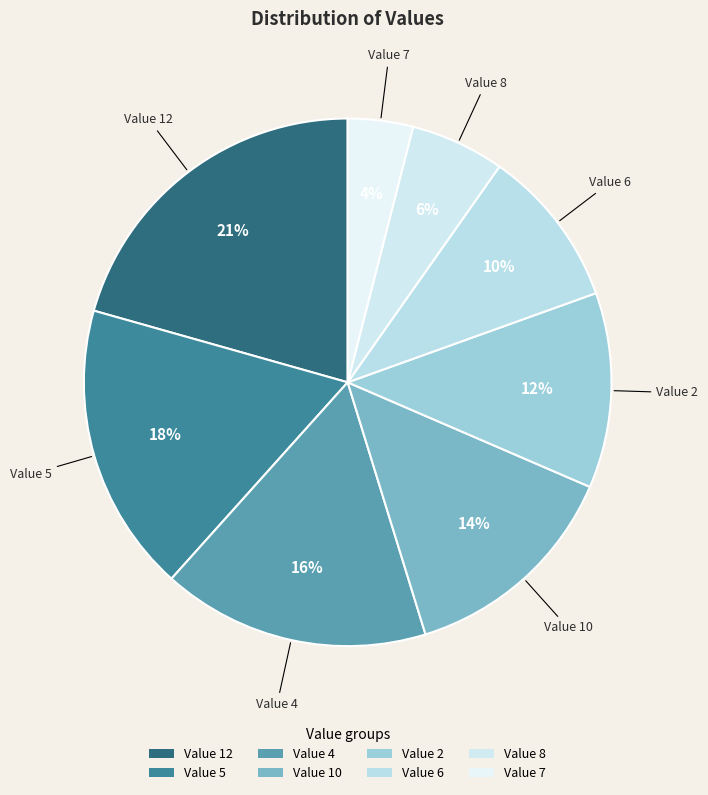

To the nearest percent, what percentage of the pie is Value 12?

21%